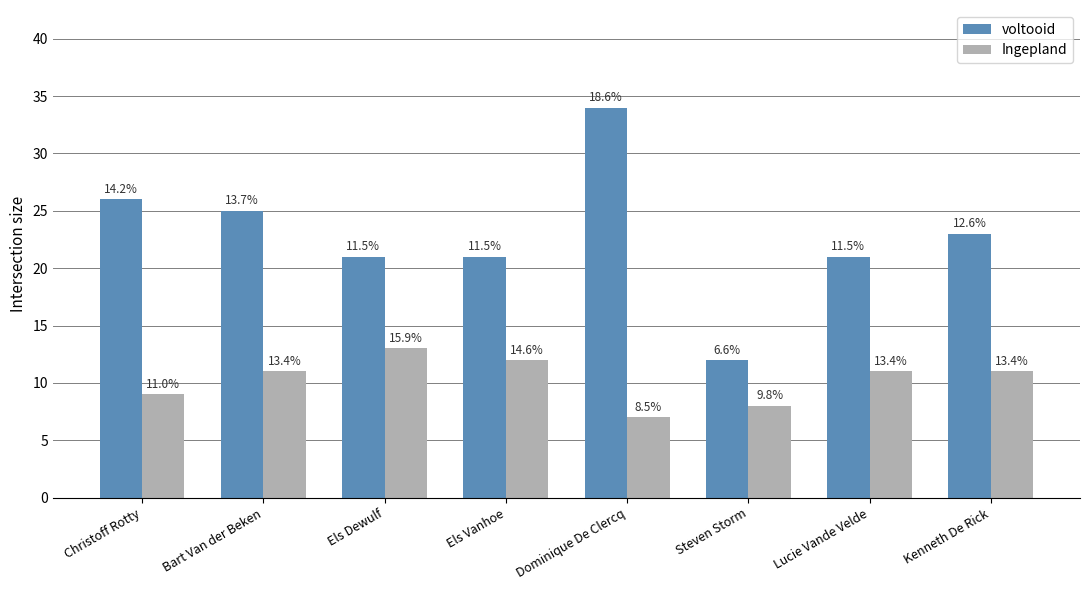

What is the label of the 4th bar from the right?

Dominique De Clercq